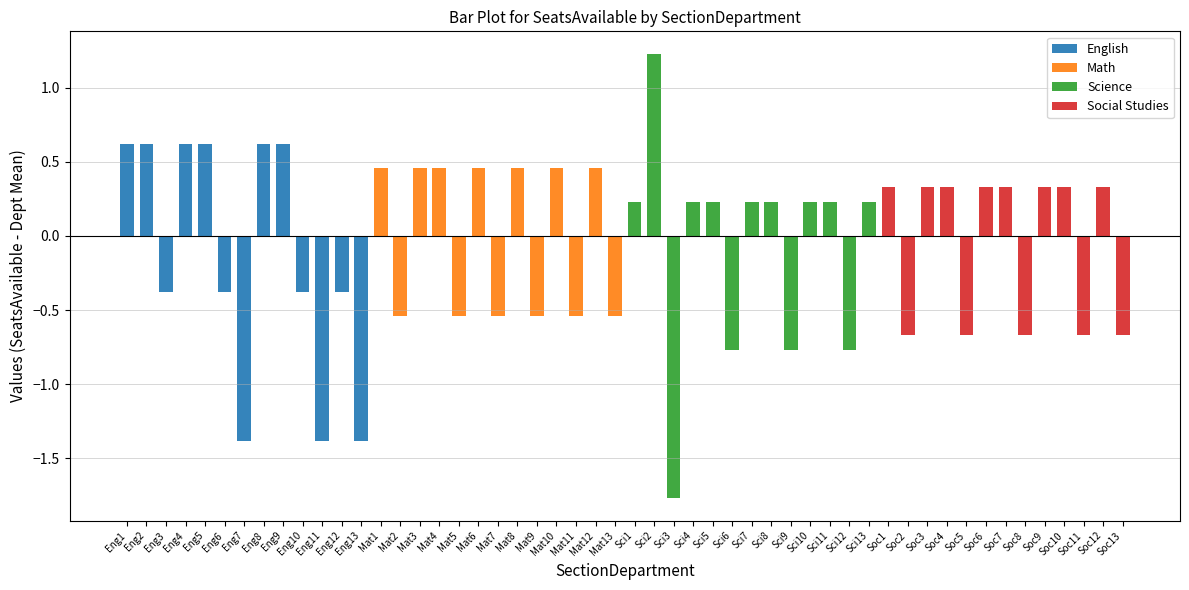

How many data points in Science are above 0?

9